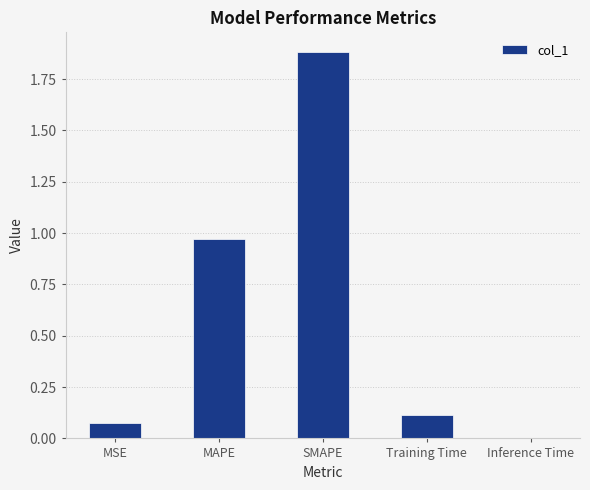

The value at SMAPE is 1.9. True or false?

True